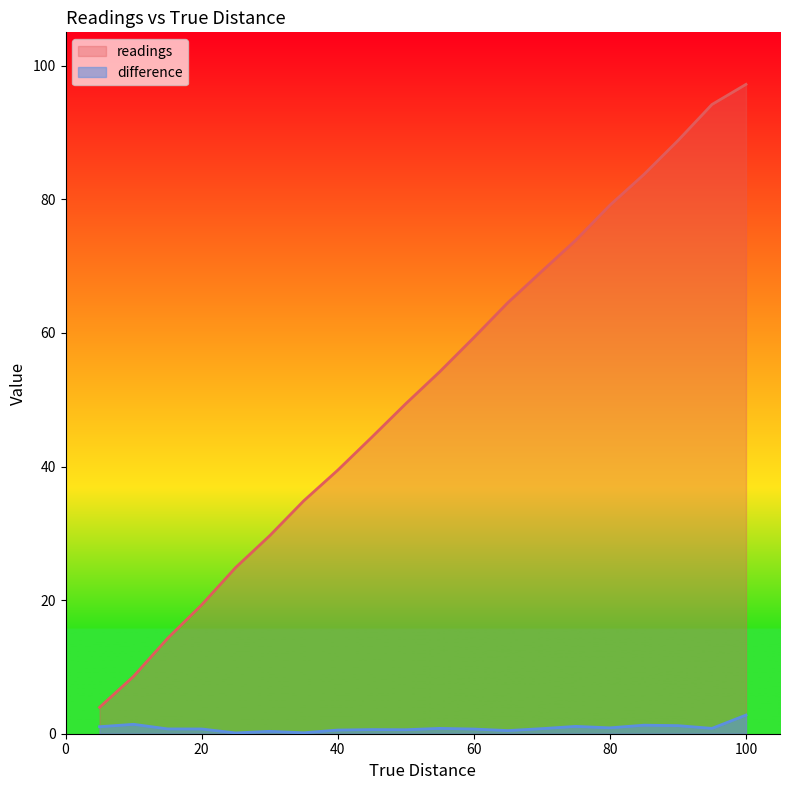

True or false: readings has more than 1 interior local peaks.

False